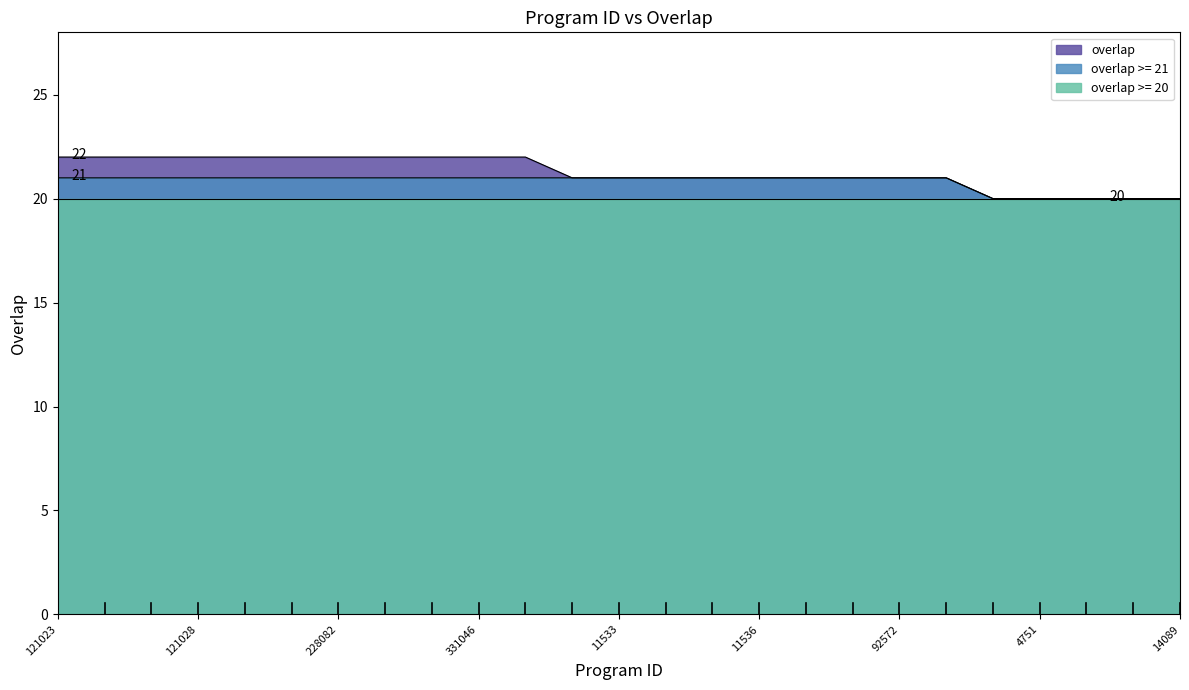

Which has a higher value, 92572 or 11536?

92572